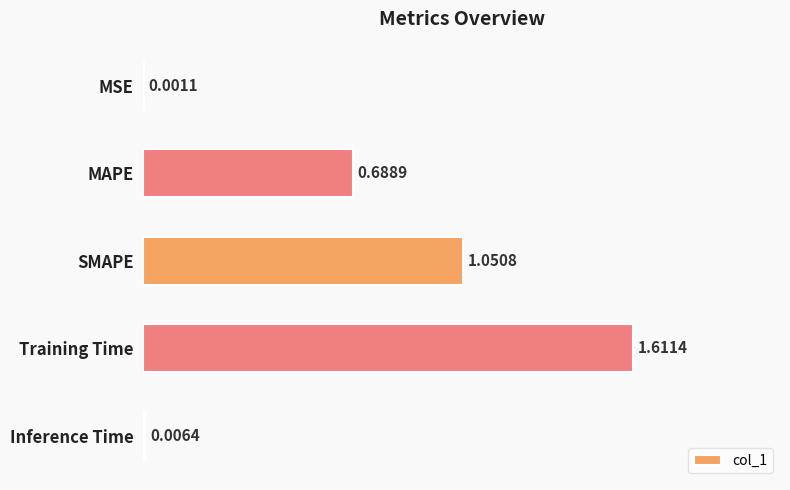

What is the sum of all values?

3.4